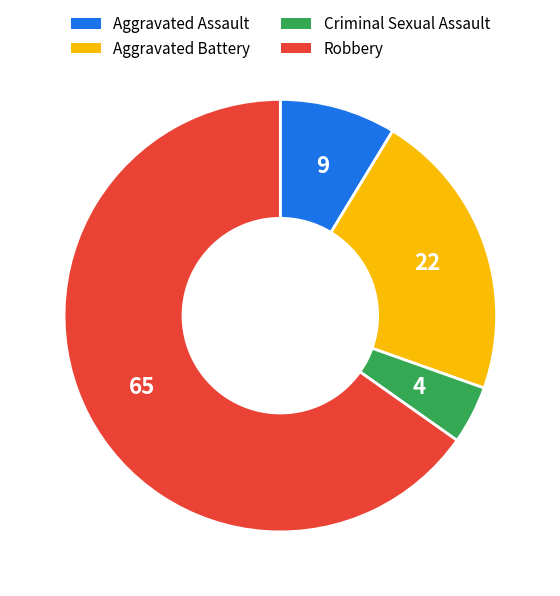

Between Aggravated Battery and Robbery, which is larger?

Robbery